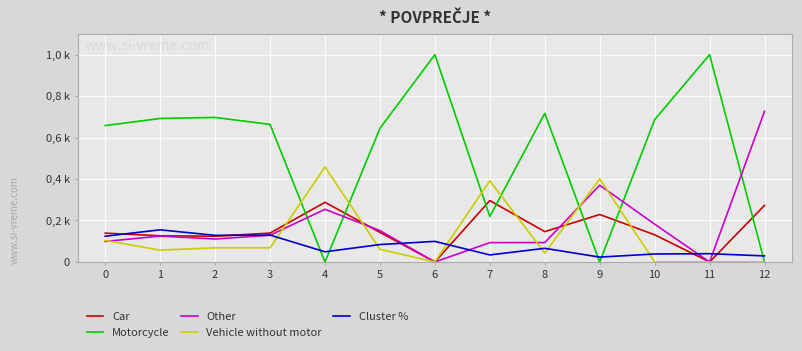

List the labels in order of Other value, smallest first.

6, 11, 7, 8, 0, 2, 1, 3, 5, 10, 4, 9, 12